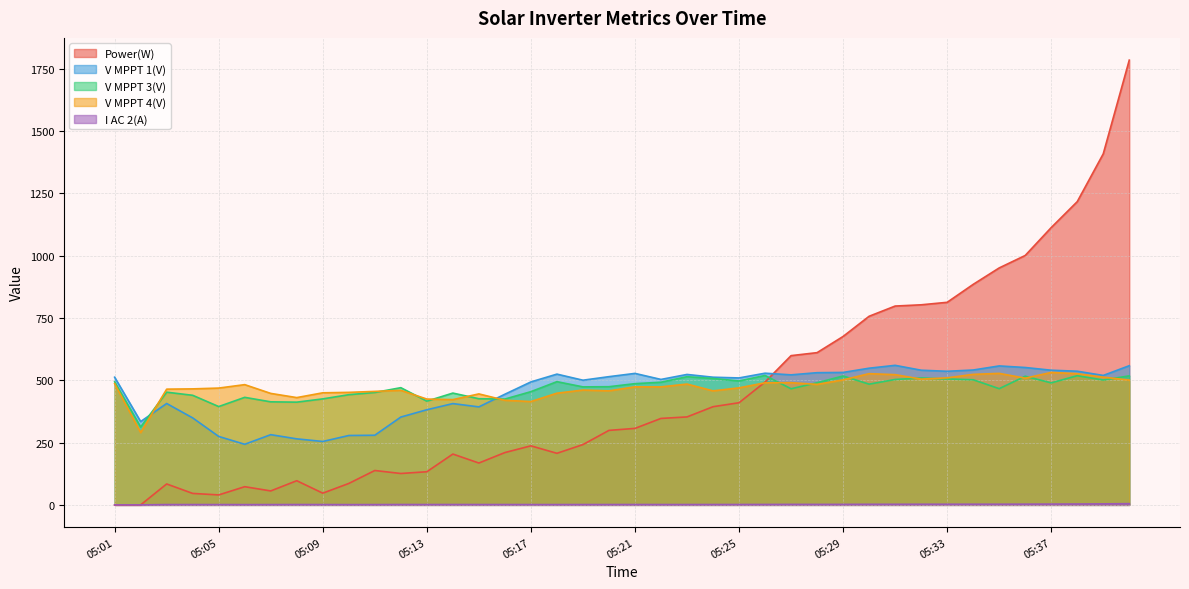

How many values in the I AC 2(A) series are below 1?

2